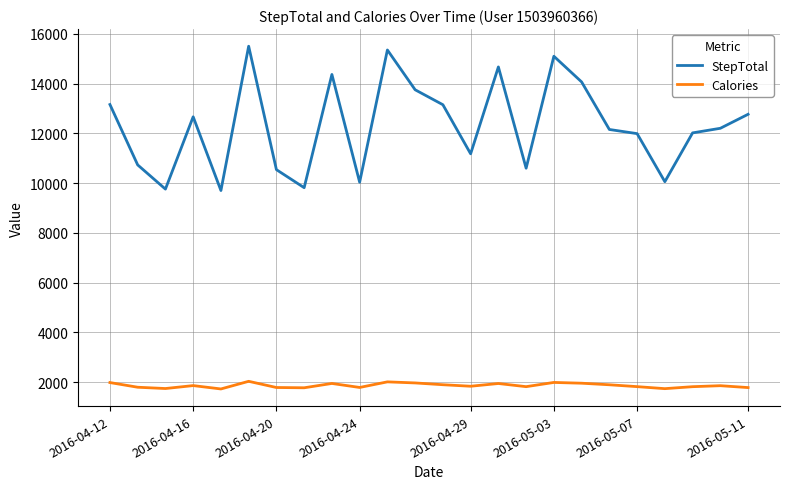

What is the difference between the maximum and minimum values in the StepTotal series?

5801